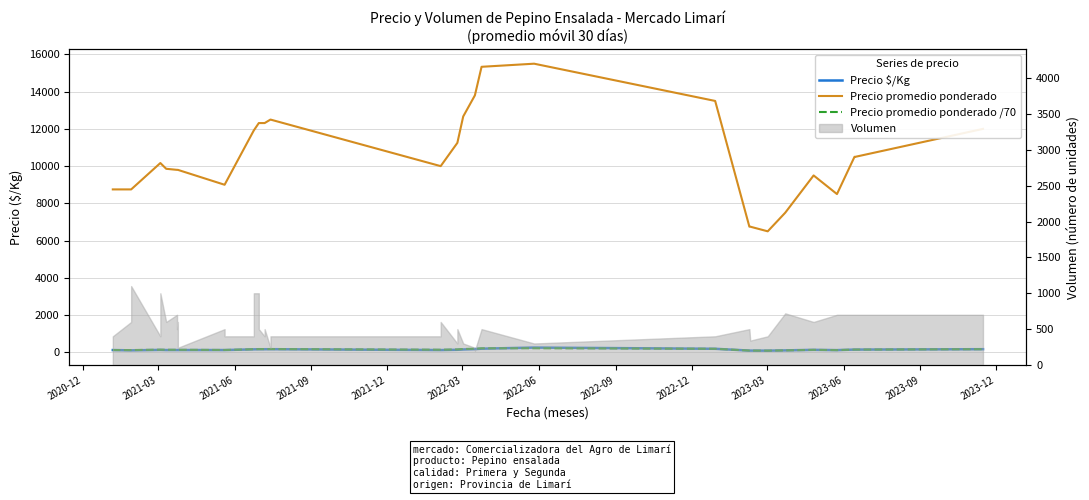

True or false: Precio promedio ponderado and Precio promedio ponderado /70 intersect in this chart.

False